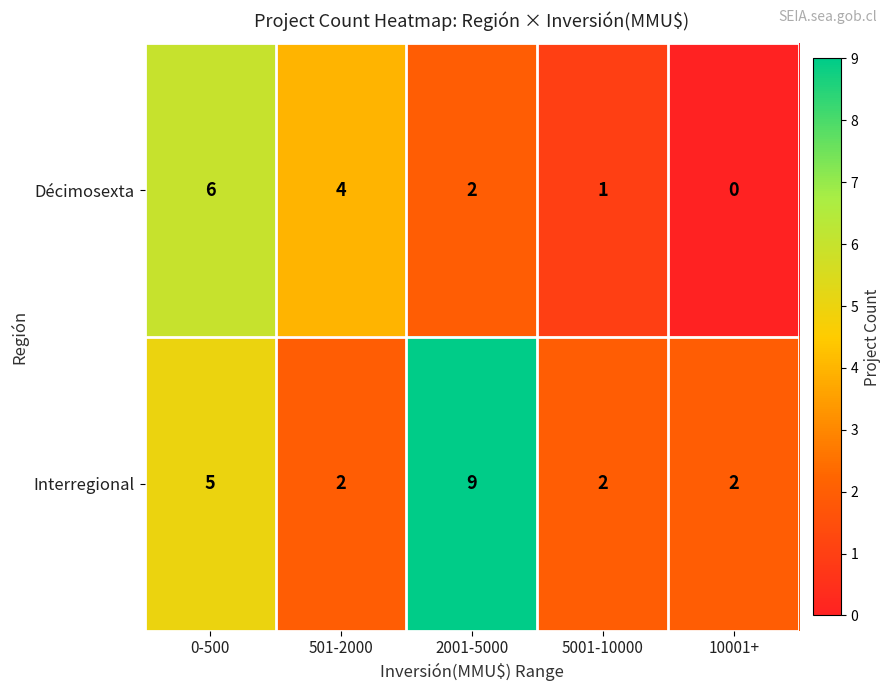

What is the difference between the highest and lowest values at 10001+?

2